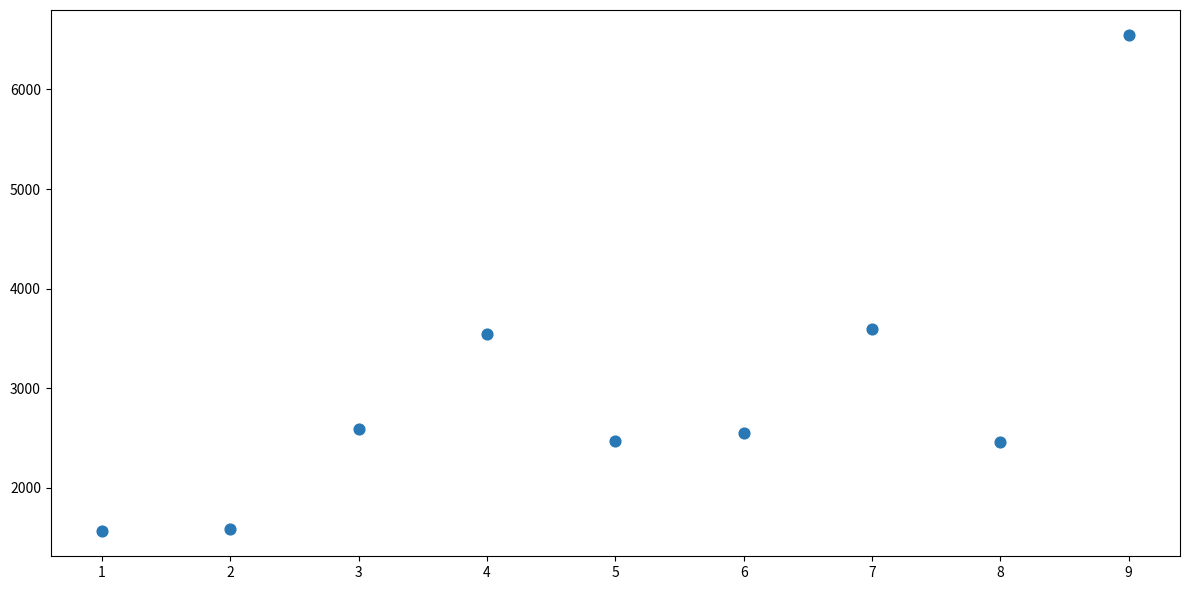

What is the average Y value?

2989